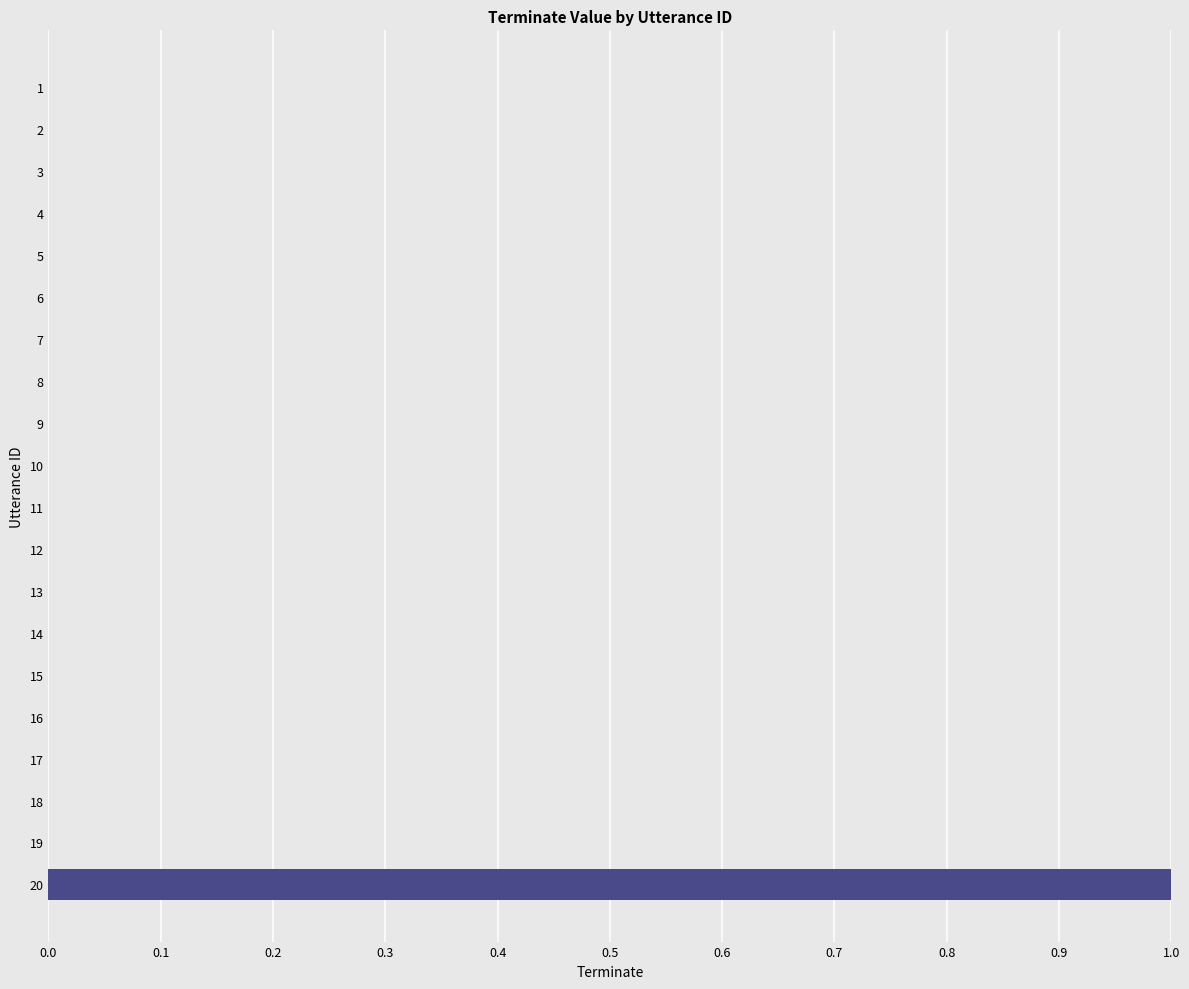

The chart shows a value of 0 at 15. True or false?

True